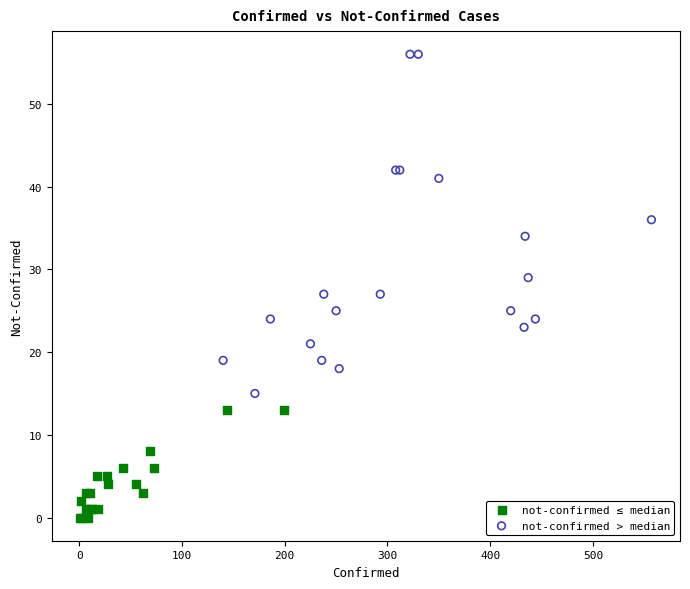

Which series contains the lowest Y value?

not-confirmed ≤ median